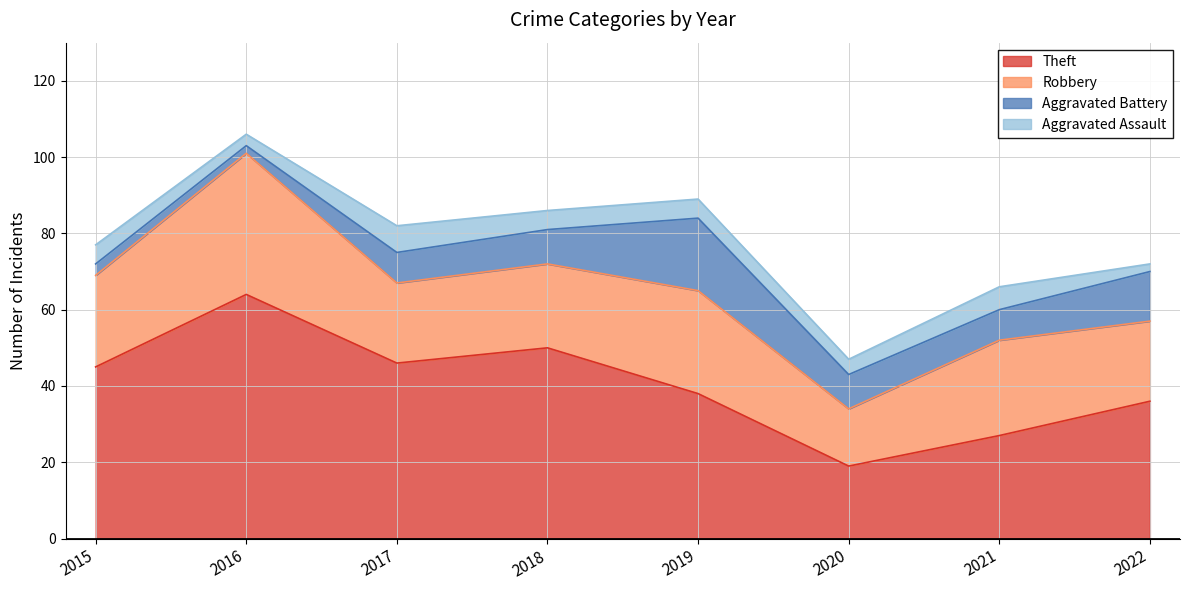

How many categories are shown in the chart?

8